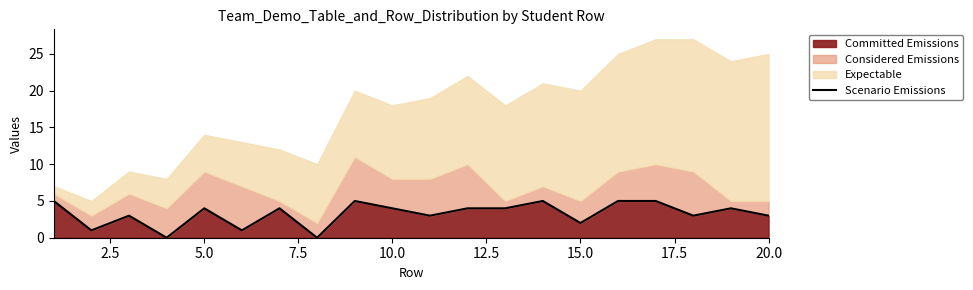

What is the difference between the second highest and minimum values?

5